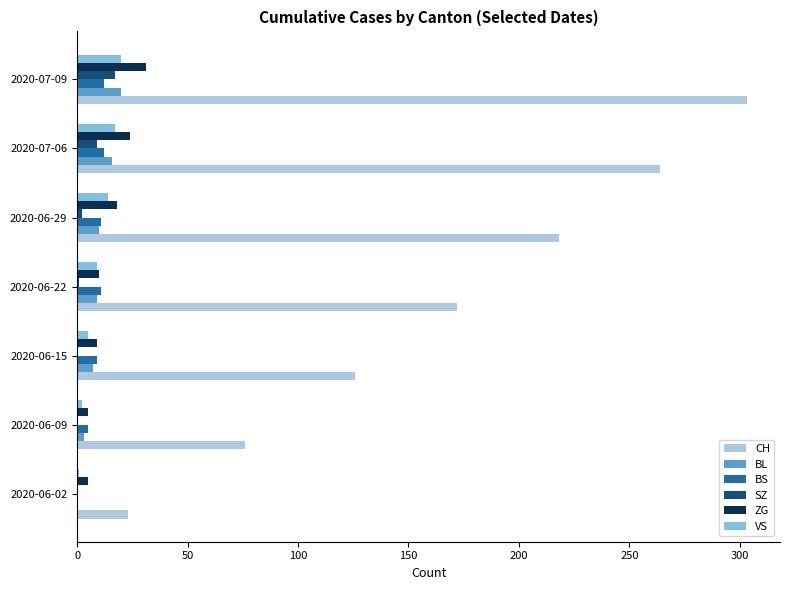

At which label does SZ reach its peak?

2020-07-09